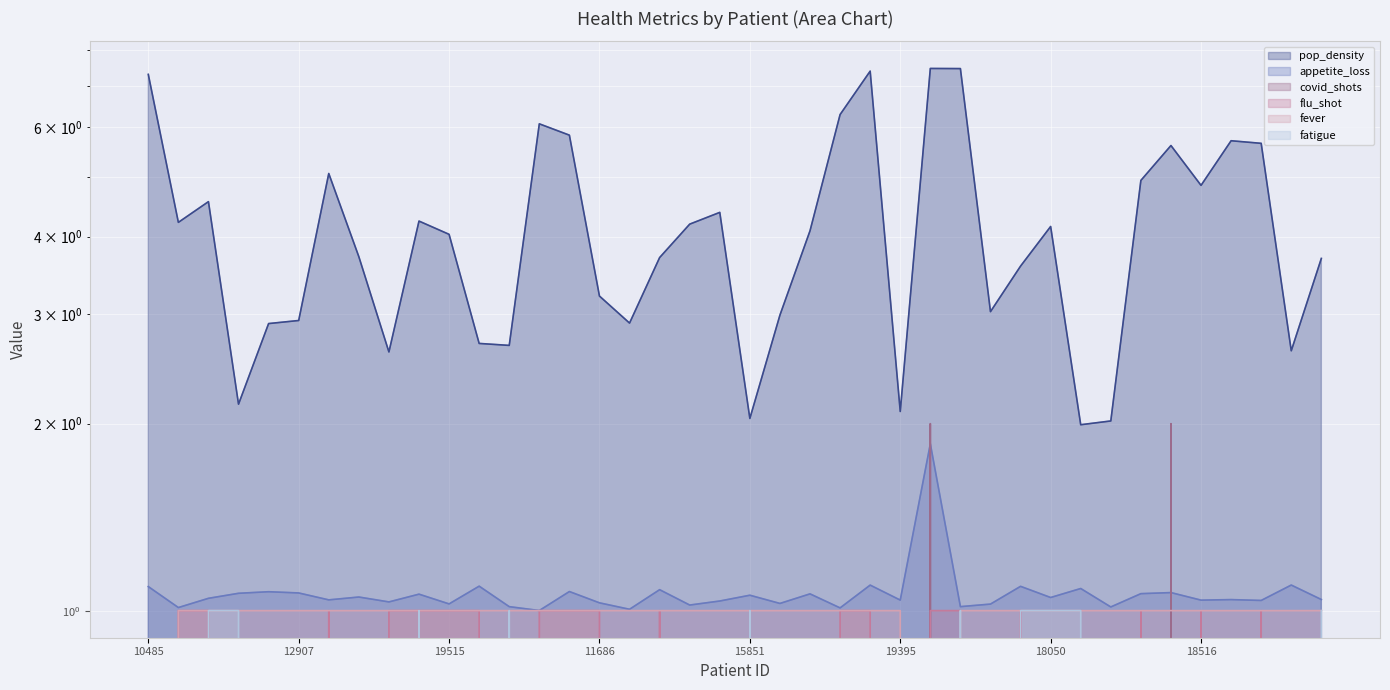

Which category has the lowest value in the covid_shots series?

10485